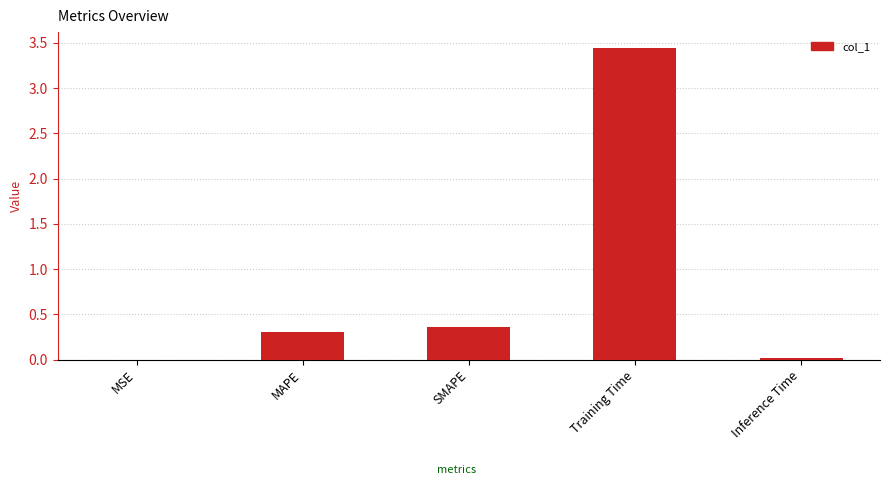

Where is the data nearest to the value 1?

SMAPE